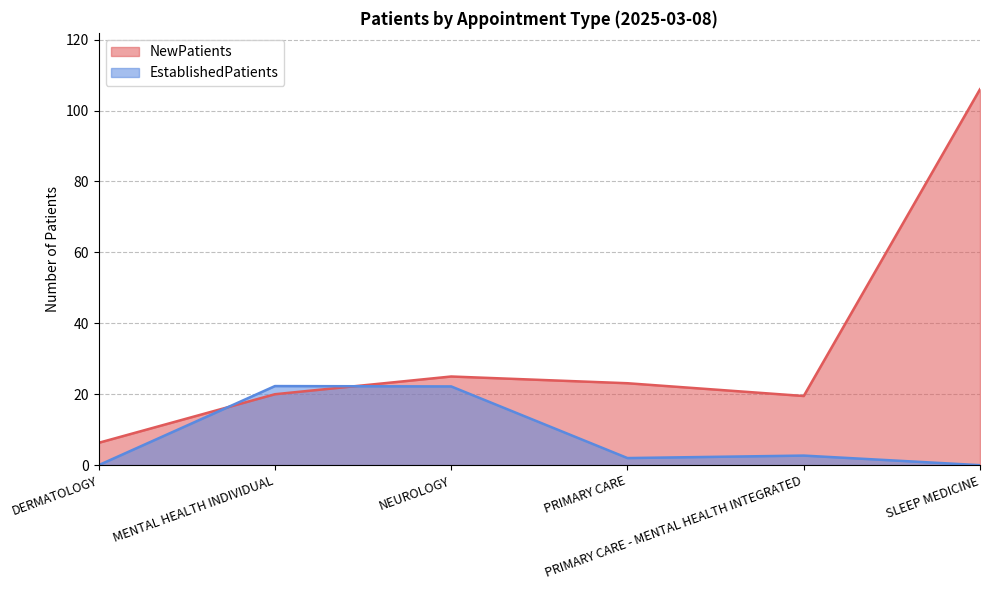

The NewPatients series shows 23.1 at PRIMARY CARE. True or false?

True